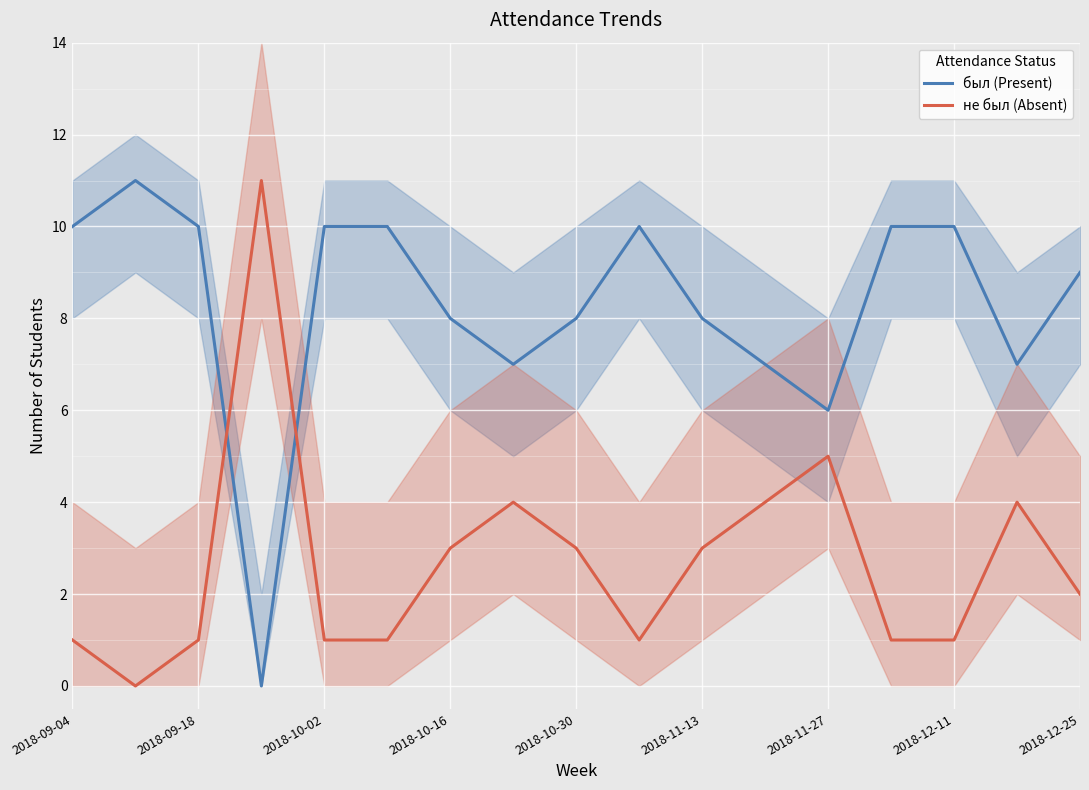

Which series has the largest total across all categories?

был (Present)